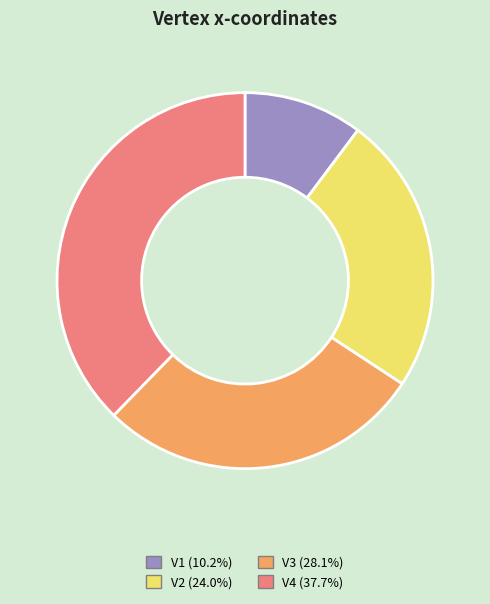

What is the largest slice in the pie chart?

V4